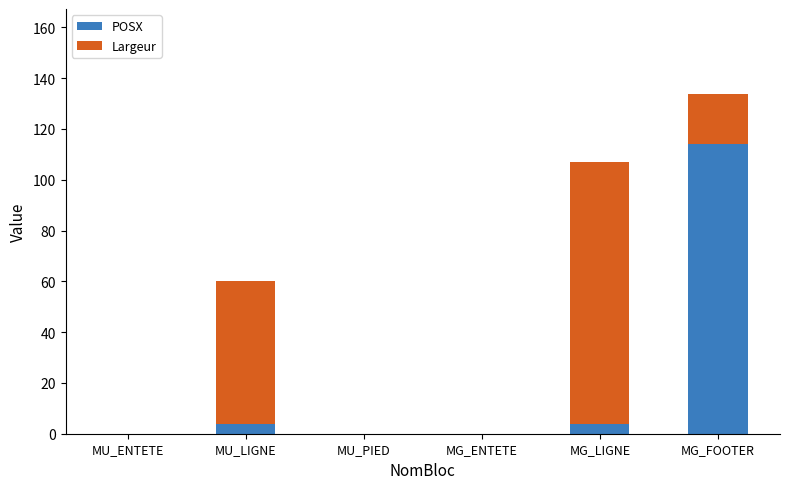

True or false: POSX has a value of -34.6 at MU_PIED.

False